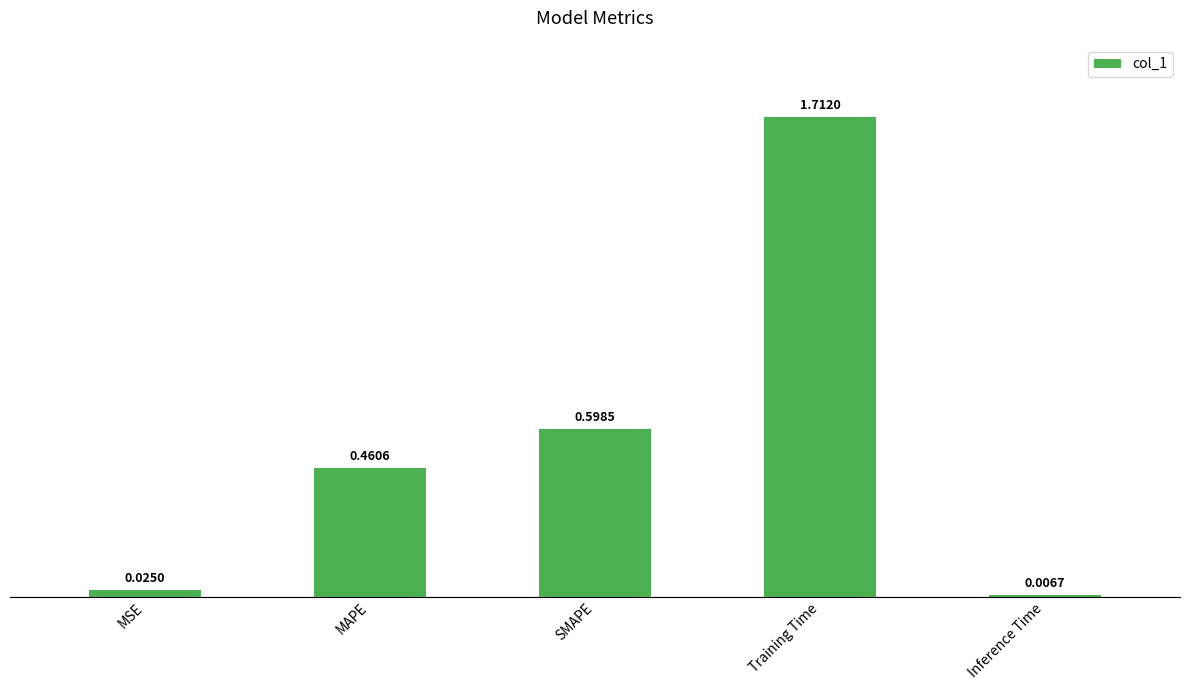

How many categories are shown in the chart?

5